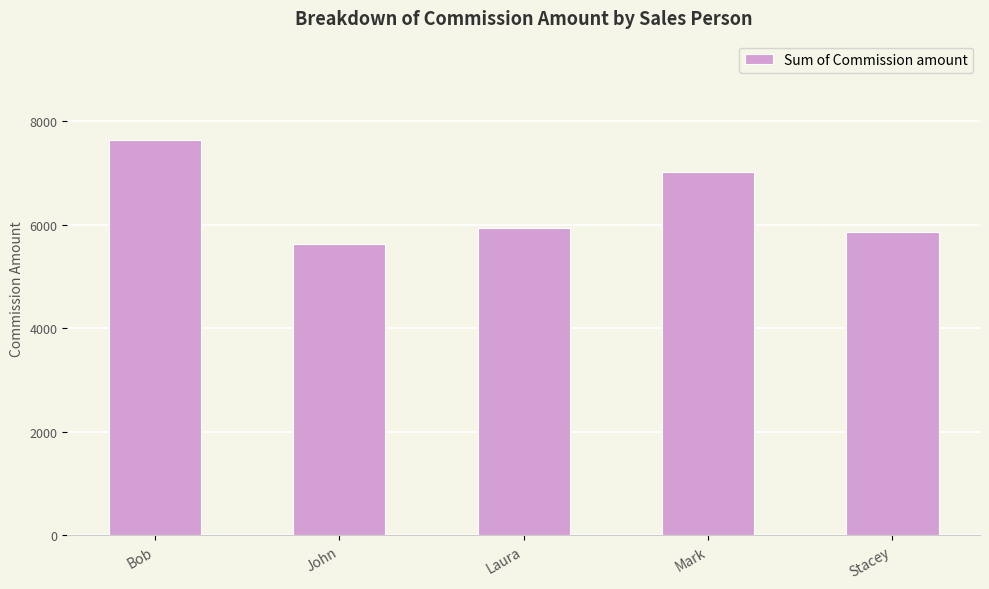

What is the value of the 5th bar from the left?

5867.6